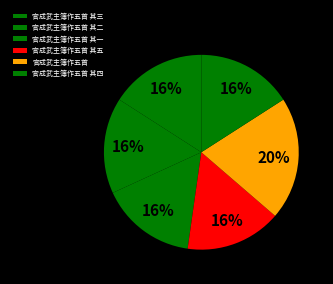

How many segments does this pie chart have?

6